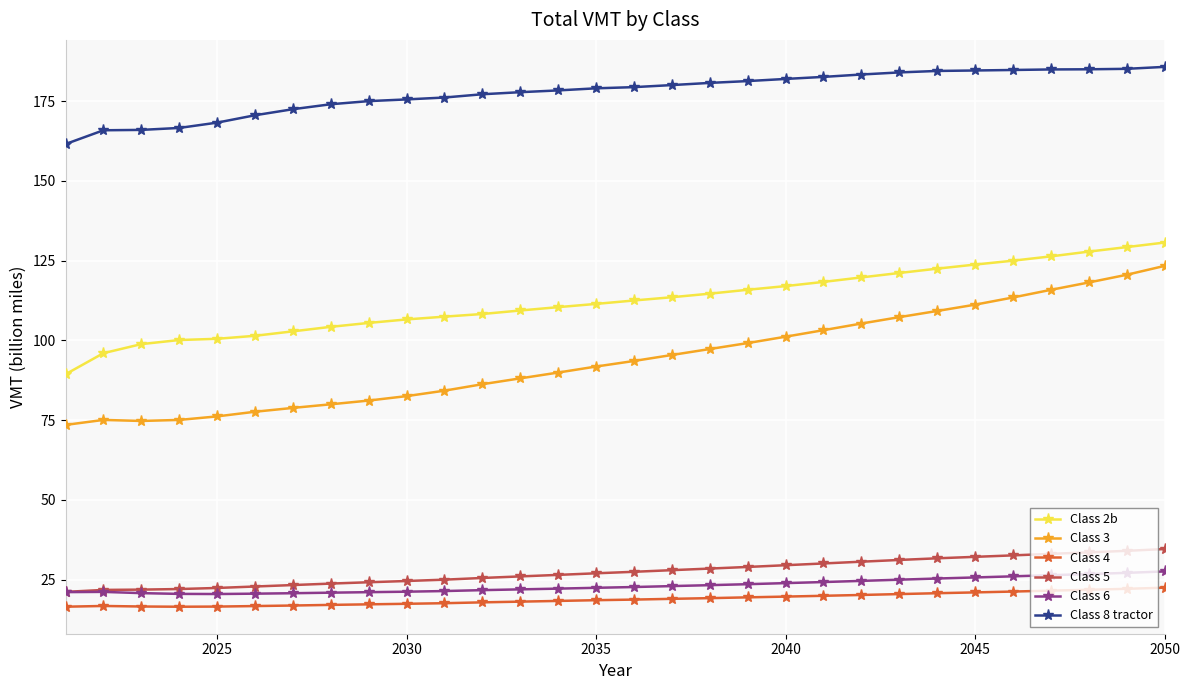

Which series has the largest range (max minus min)?

Class 3